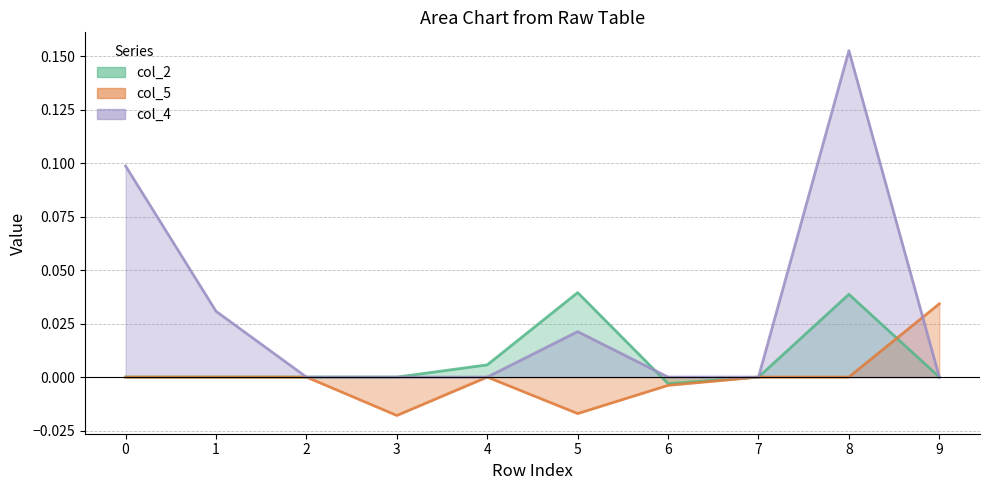

Does the chart display data point markers on the line(s)?

No